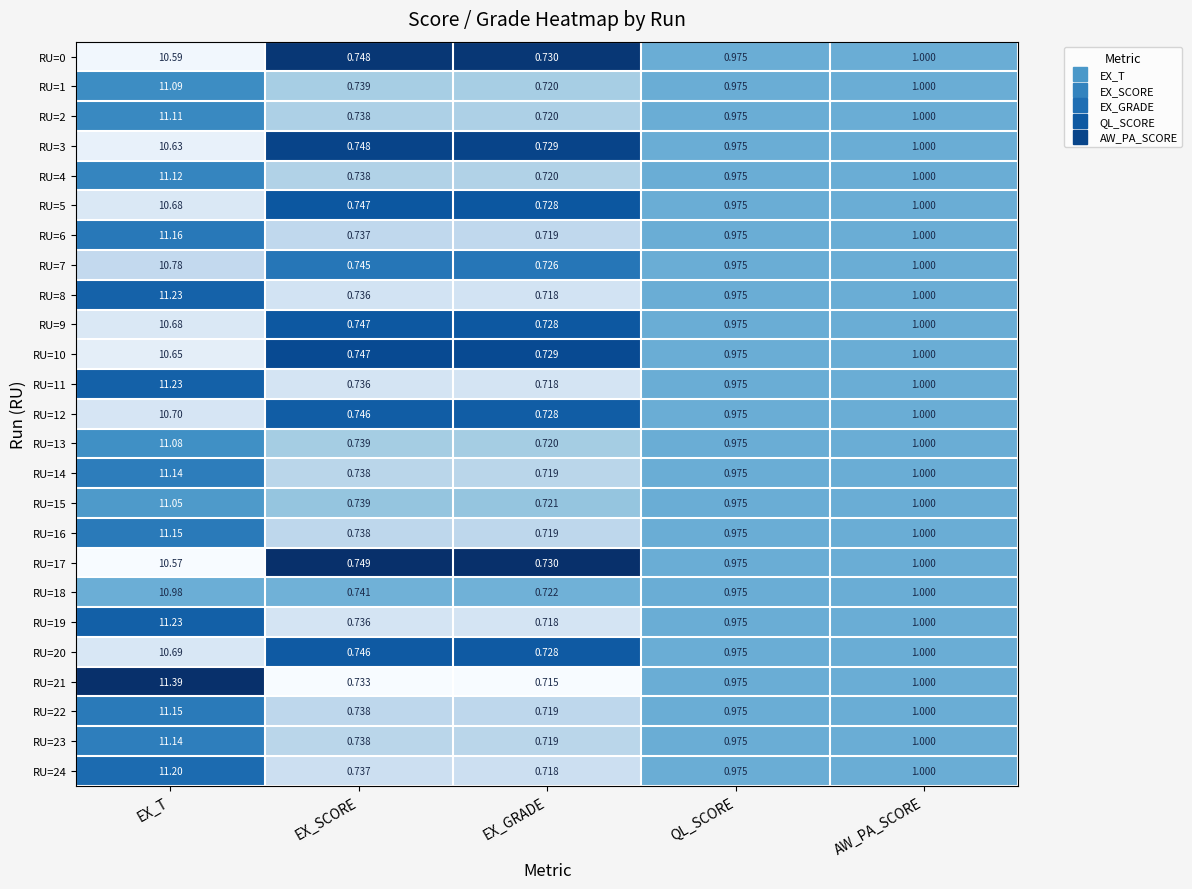

What is the greatest value displayed?

11.4